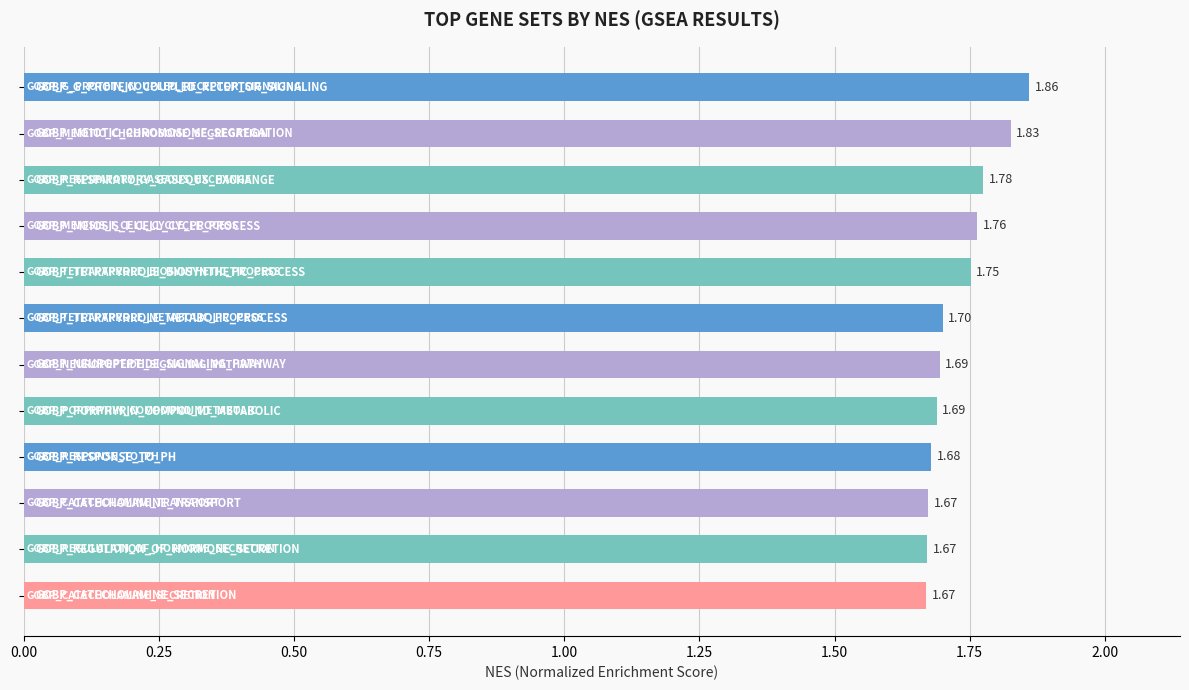

What is the sum of all values?

20.8